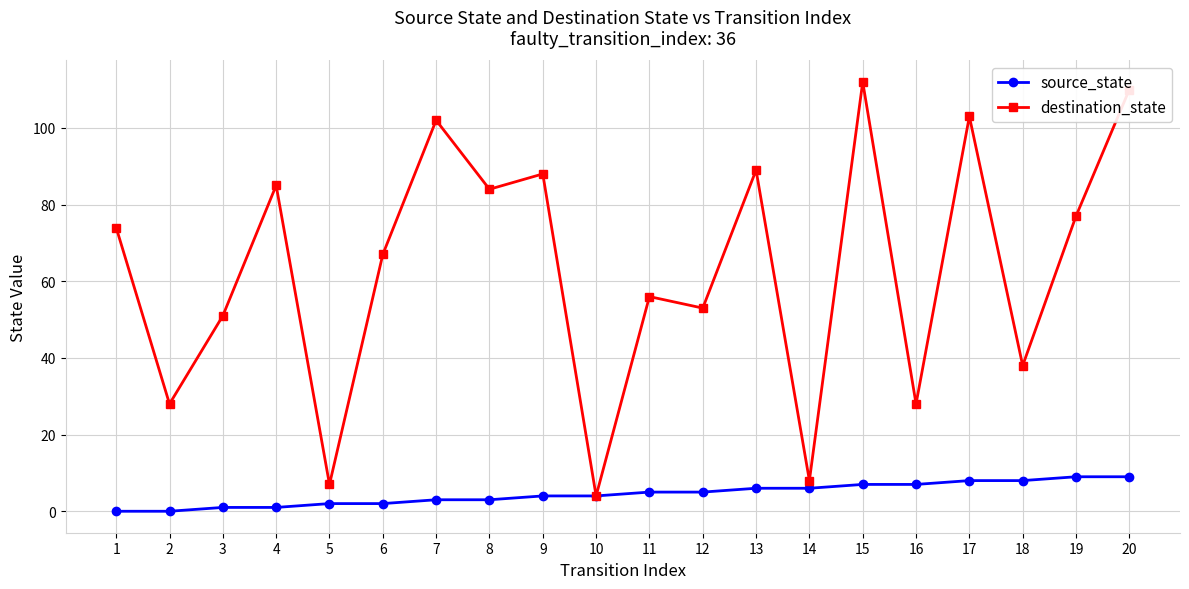

Rank the series by their maximum value, from lowest to highest.

source_state, destination_state